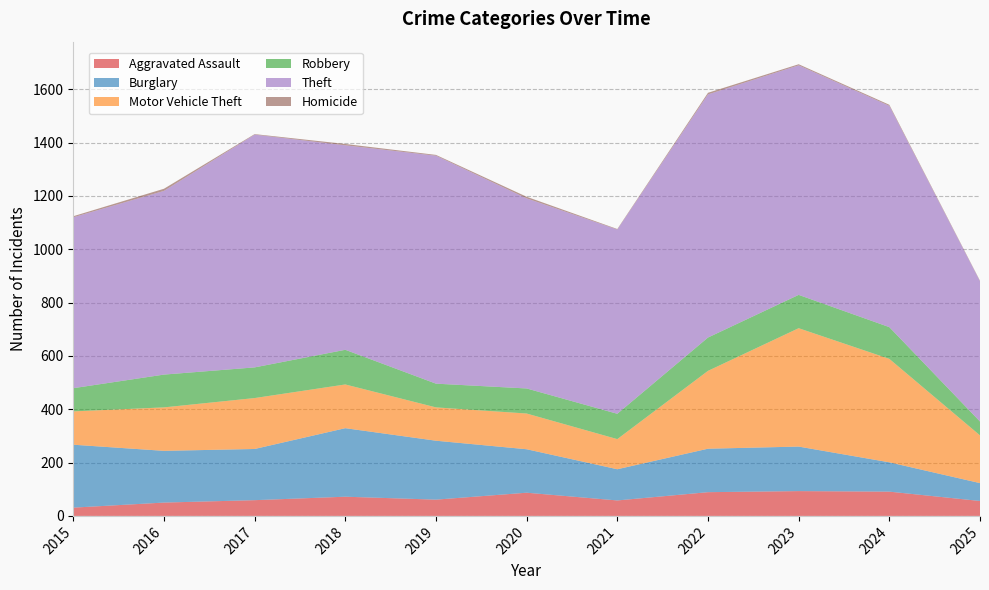

Reading left to right, extract all data points from this chart.

Aggravated Assault: 31	50	59	72	61	87	58	89	93	91	56
Burglary: 236	194	192	257	221	163	117	163	167	110	67
Motor Vehicle Theft: 125	163	191	164	125	134	113	292	444	388	179
Robbery: 87	123	115	130	89	94	95	125	125	119	52
Theft: 641	689	873	767	855	713	691	912	861	830	526
Homicide: 4	8	2	5	3	6	2	6	4	4	2